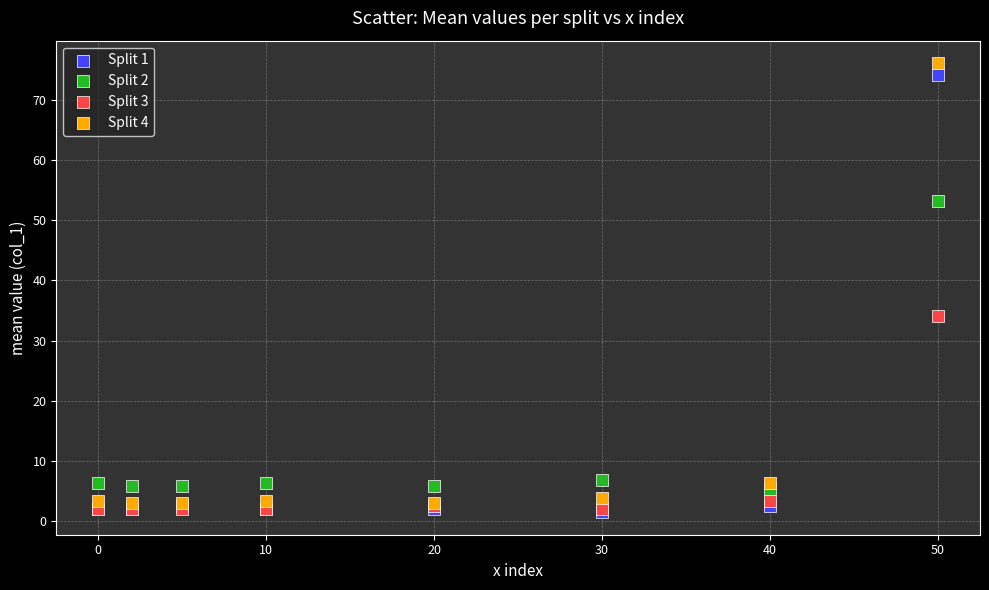

Across all series, what Y value is closest to 38?

34.1